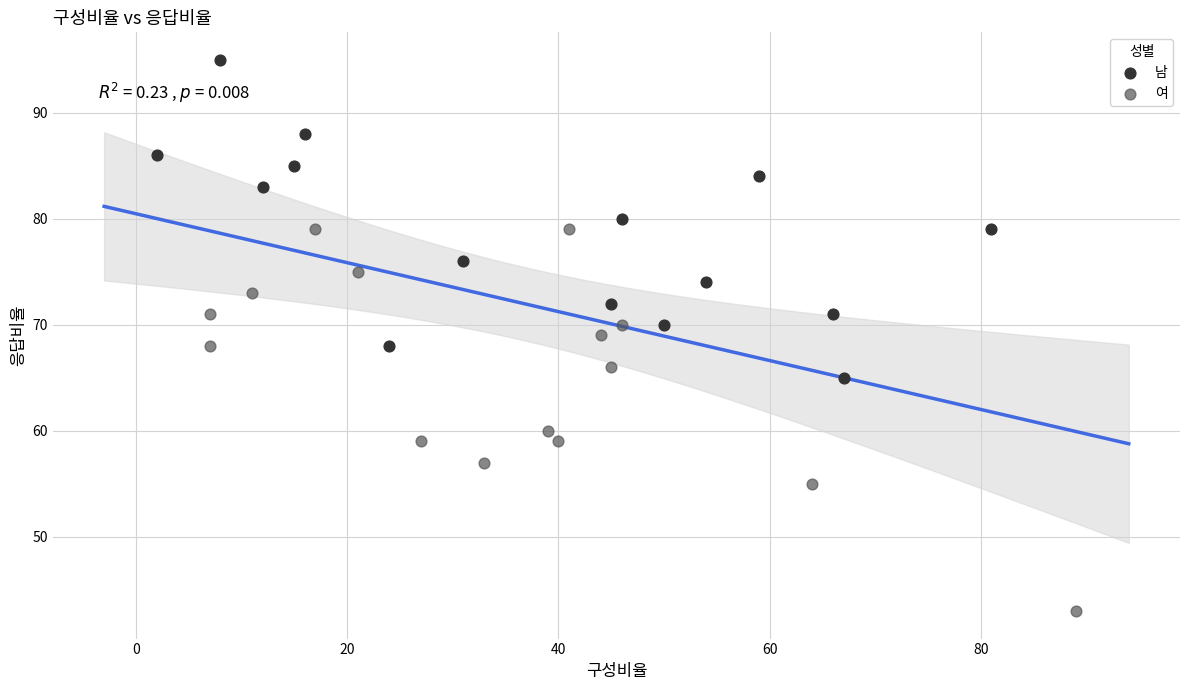

Which series contains the highest Y value?

남